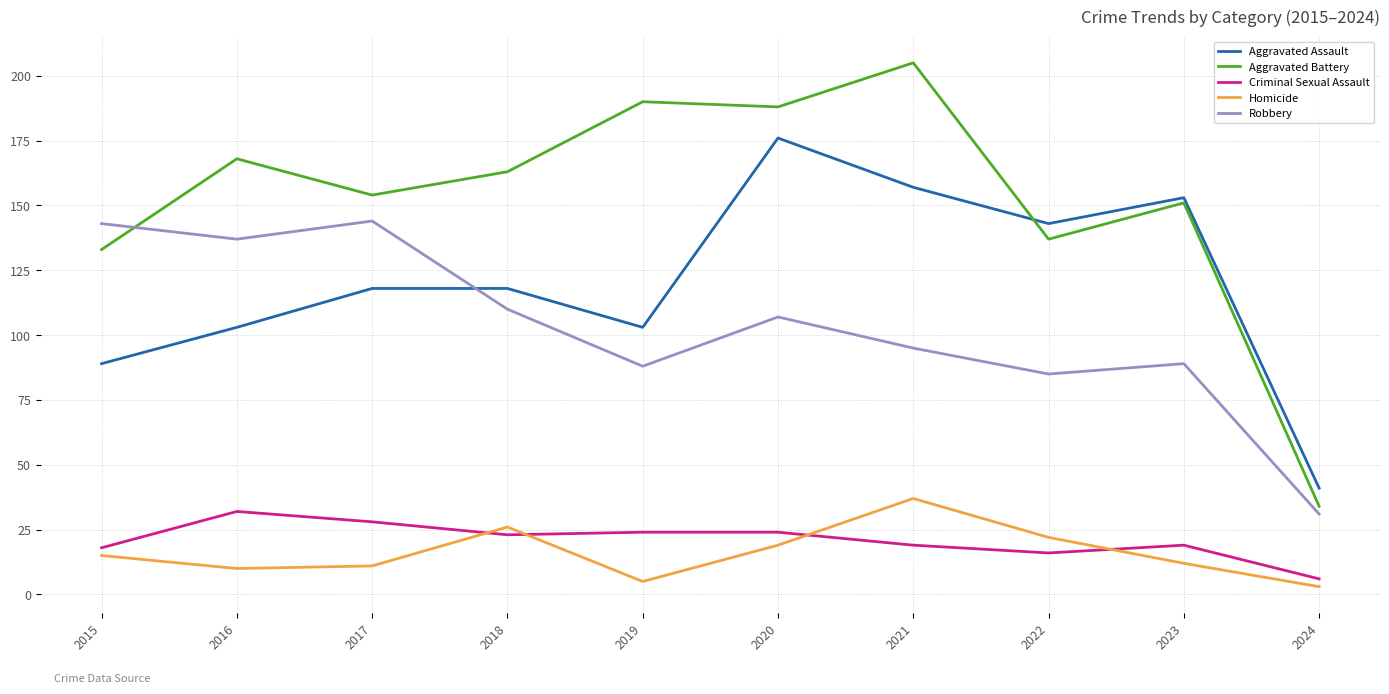

What are all the series names shown in the legend?

Aggravated Assault, Aggravated Battery, Criminal Sexual Assault, Homicide, Robbery